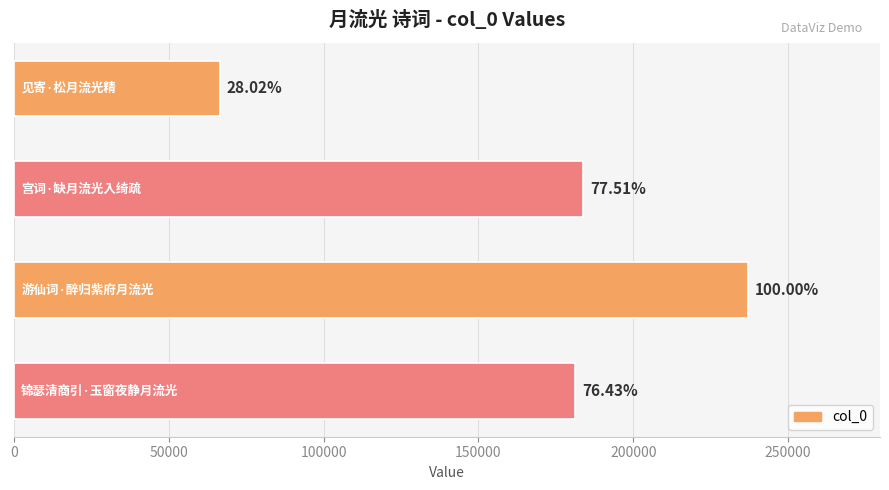

How many bars are there in total?

4